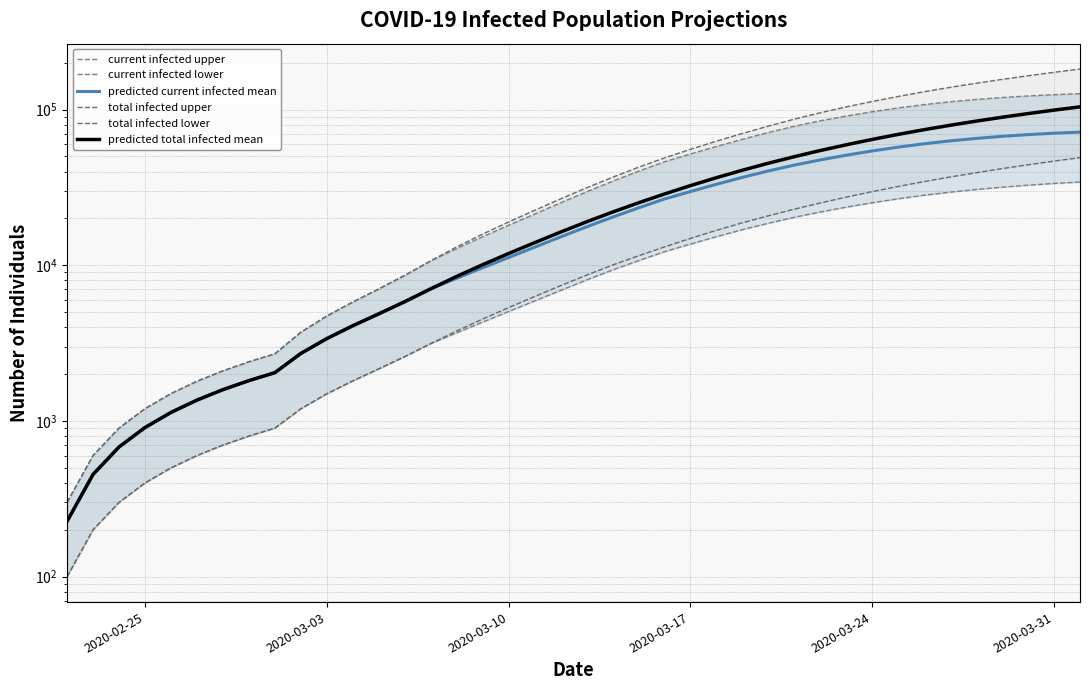

True or false: predicted total infected mean has more than 1 interior local peaks.

False